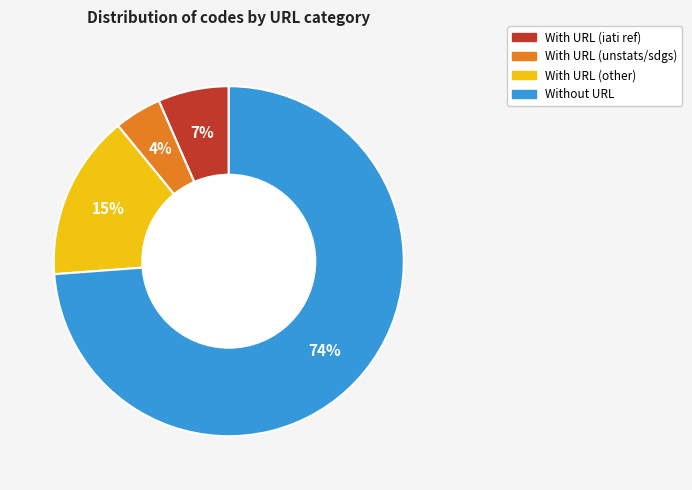

Count the number of slices in the pie.

4